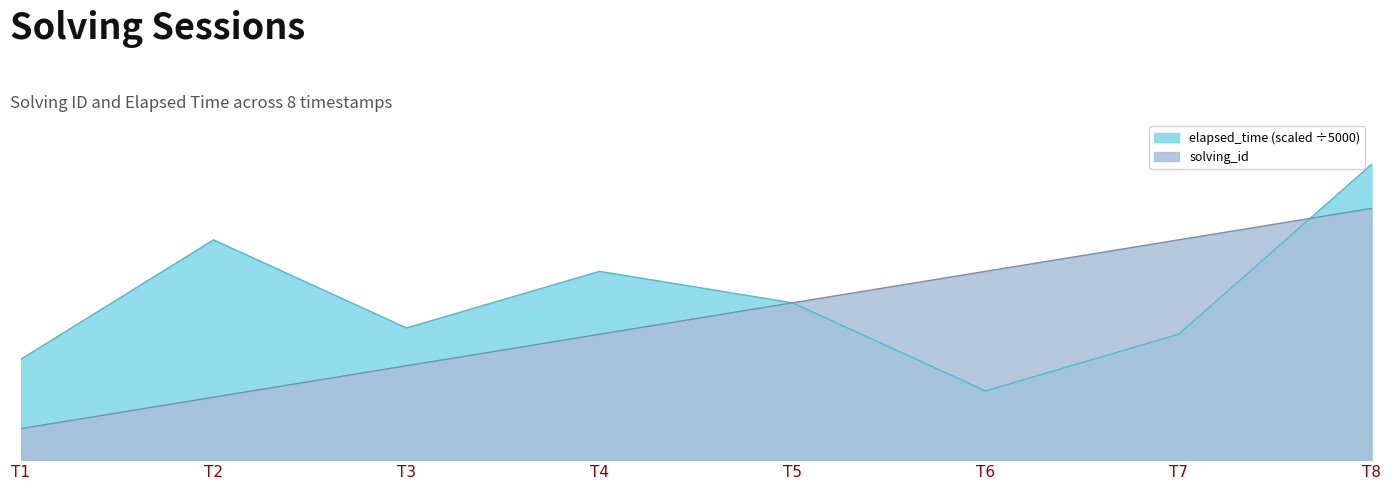

At which category is the sum across all series the highest?

T8